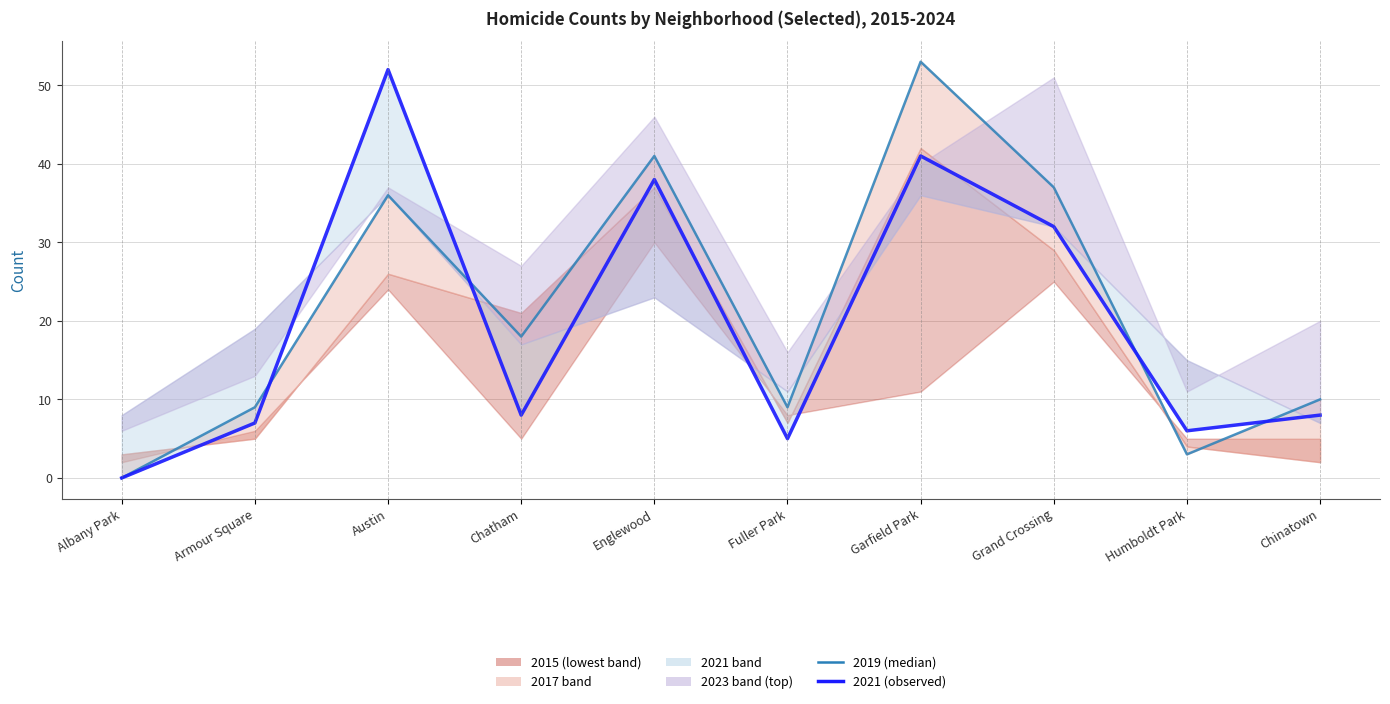

What is the label of the 8th point from the right?

Austin